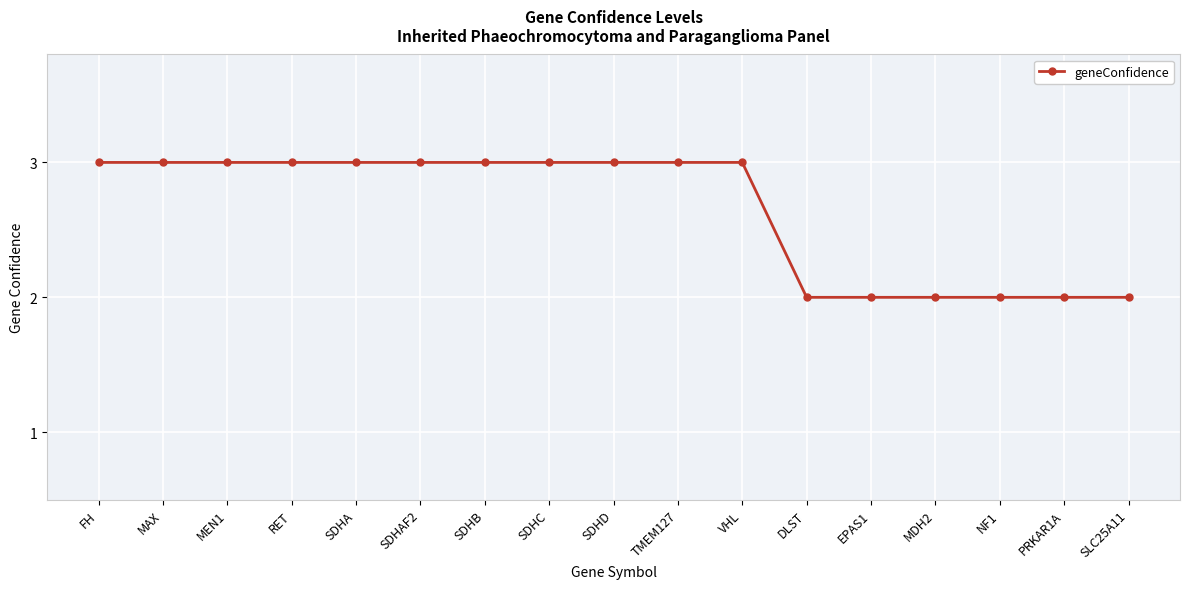

Does the chart have visible grid lines?

Yes